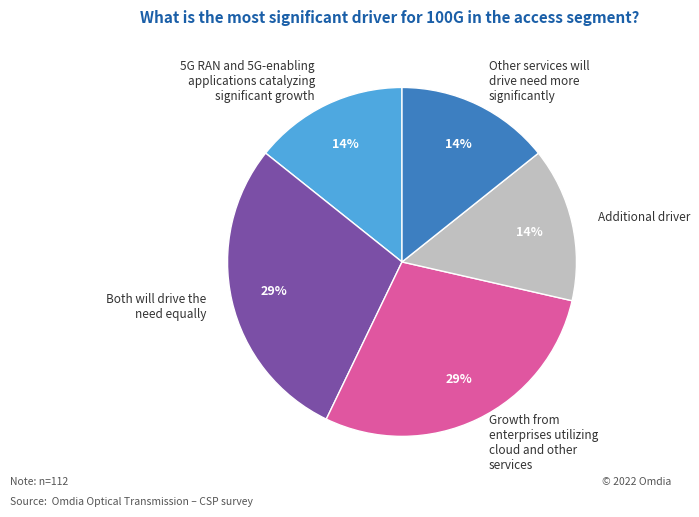

To the nearest percent, what portion does Additional driver represent?

14%